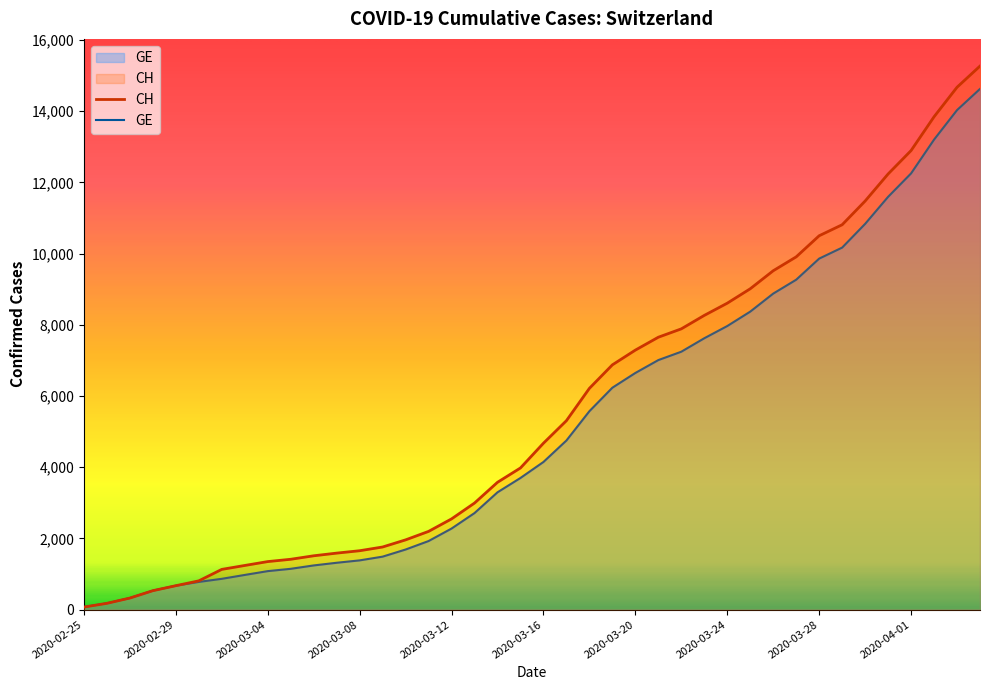

True or false: GE has more than 1 interior local peaks.

False